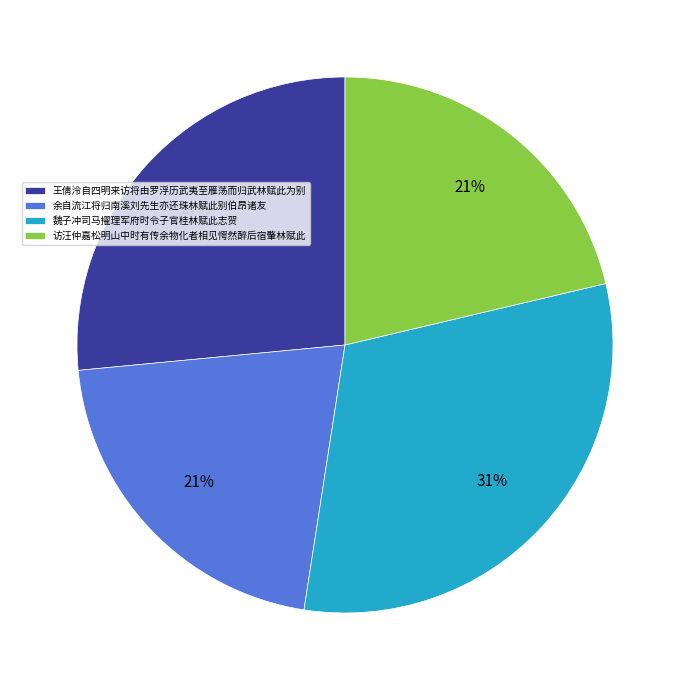

What is the largest slice in the pie chart?

魏子冲司马擢理军府时令子官桂林赋此志贺